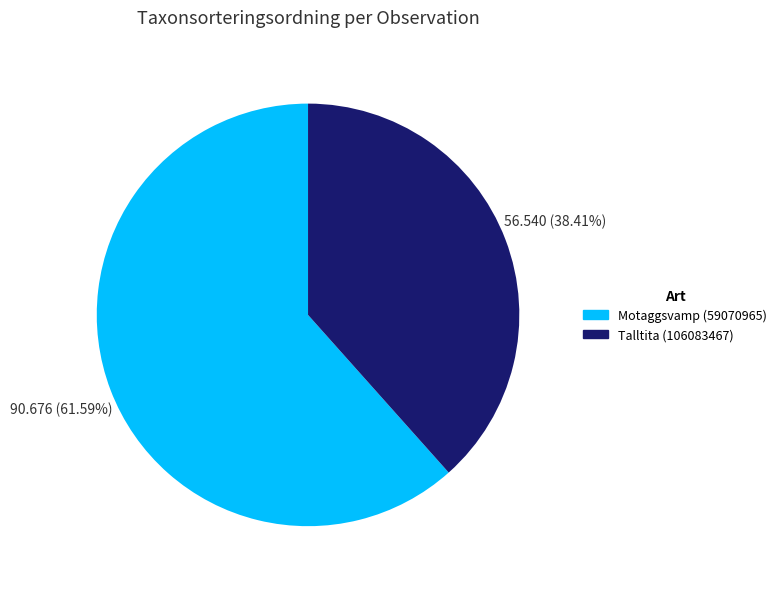

The Motaggsvamp (59070965) slice represents 68% of the pie. True or false?

False